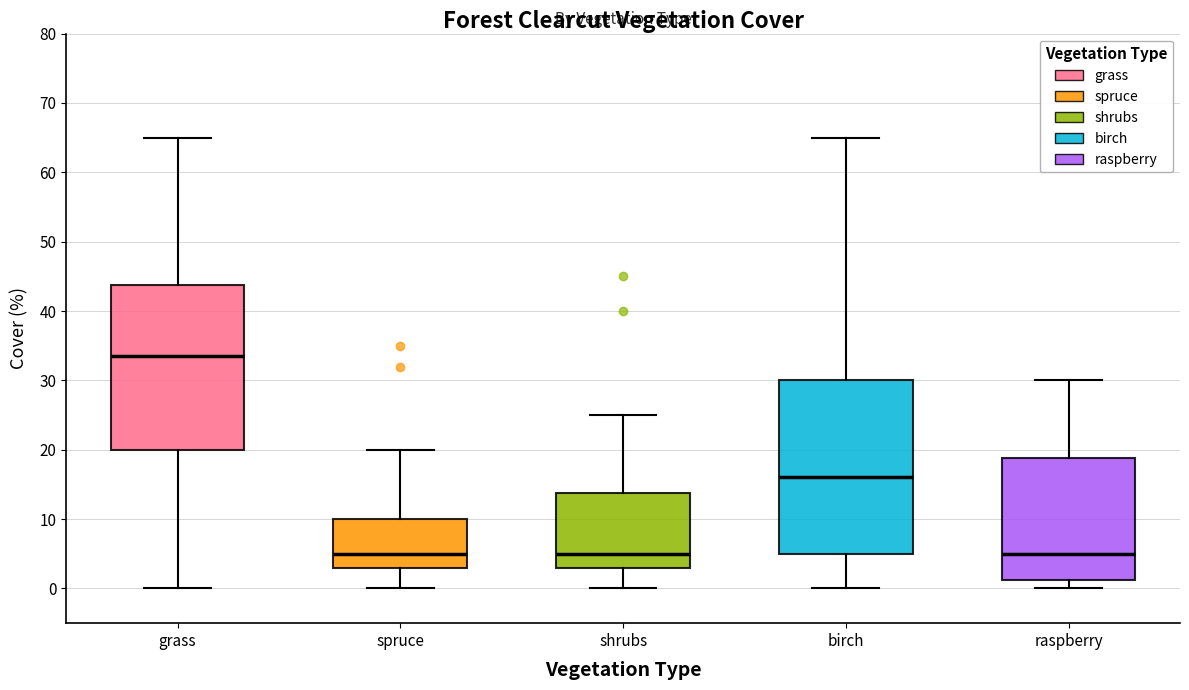

Reading left to right, transcribe this box plot: for each box, give where its median line is, the range the box spans, and where its two whiskers end, as read against the y-axis. The values are not printed on the chart, so give them approximately, as read against the axis.

grass: median 34, box 20 to 44, whiskers 0 to 65
spruce: median 5, box 3 to 10, whiskers 0 to 20
shrubs: median 5, box 3 to 14, whiskers 0 to 25
birch: median 16, box 5 to 30, whiskers 0 to 65
raspberry: median 5, box 1 to 19, whiskers 0 to 30